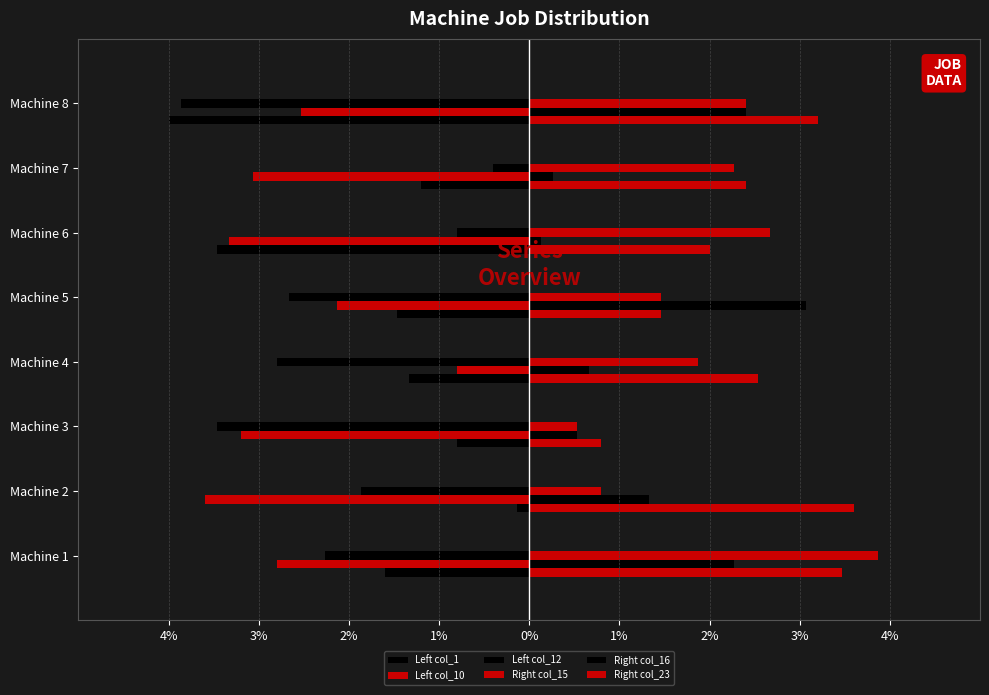

Reading left to right, list all the values displayed in this chart.

Left col_1: -2.3	-1.9	-3.5	-2.8	-2.7	-0.8	-0.4	-3.9
Left col_10: -2.8	-3.6	-3.2	-0.8	-2.1	-3.3	-3.1	-2.5
Left col_12: -1.6	-0.1	-0.8	-1.3	-1.5	-3.5	-1.2	-4.0
Right col_15: 3.9	0.8	0.5	1.9	1.5	2.7	2.3	2.4
Right col_16: 2.3	1.3	0.5	0.7	3.1	0.1	0.3	2.4
Right col_23: 3.5	3.6	0.8	2.5	1.5	2.0	2.4	3.2